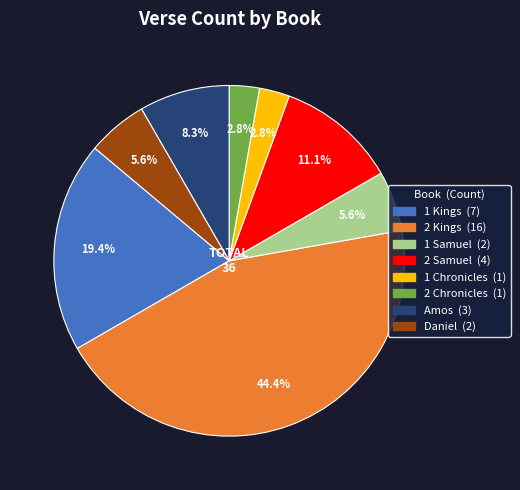

Do 1 Kings and 1 Chronicles together represent more than half of the pie?

No